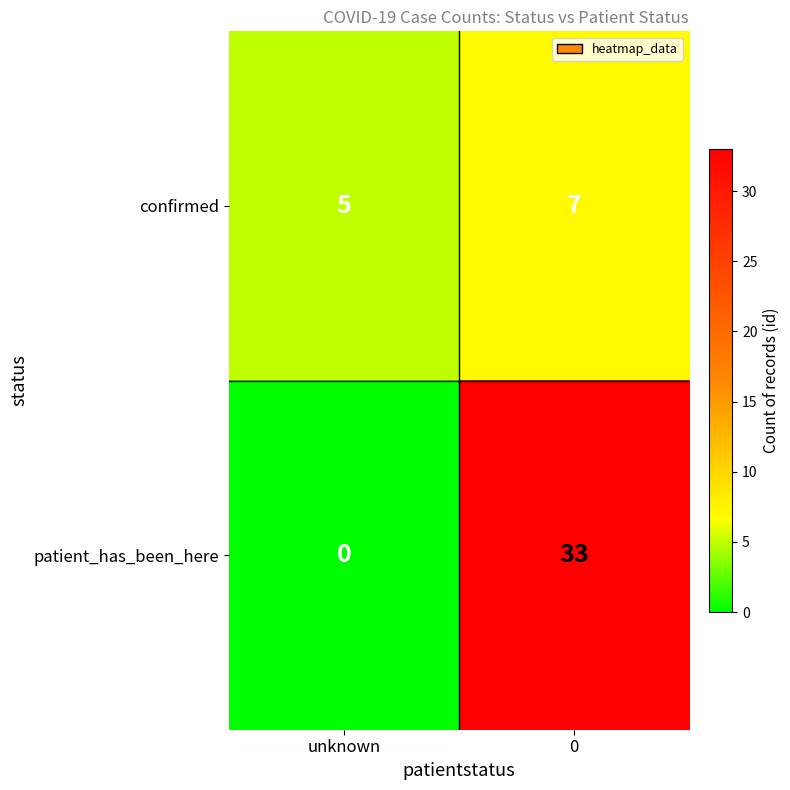

True or false: confirmed has a value of 5 at unknown.

True